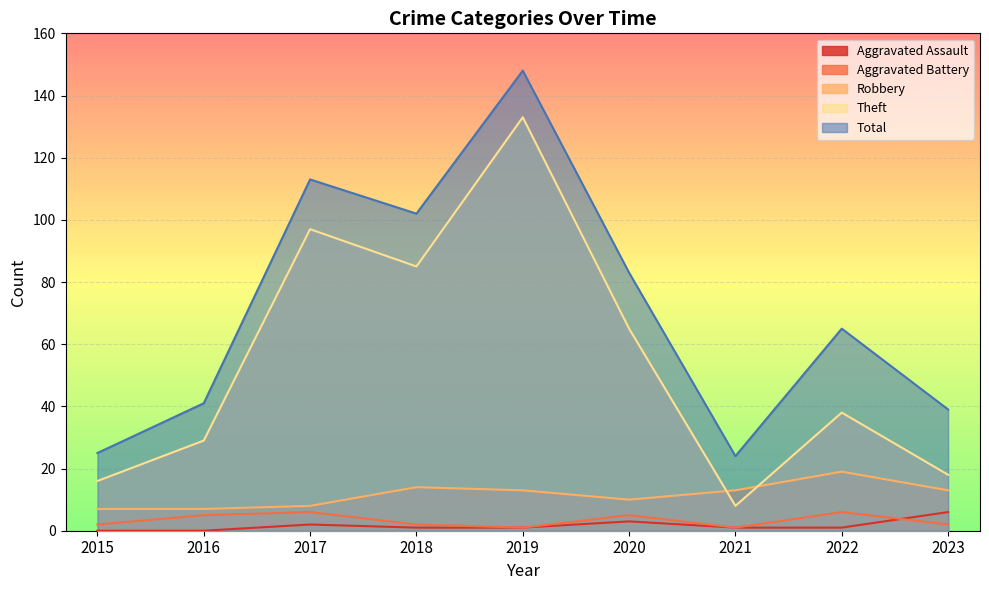

Reading left to right, what are all the values shown in this chart?

Aggravated Assault: 0	0	2	1	1	3	1	1	6
Aggravated Battery: 2	5	6	2	1	5	1	6	2
Robbery: 7	7	8	14	13	10	13	19	13
Theft: 16	29	97	85	133	65	8	38	18
Total: 25	41	113	102	148	83	24	65	39